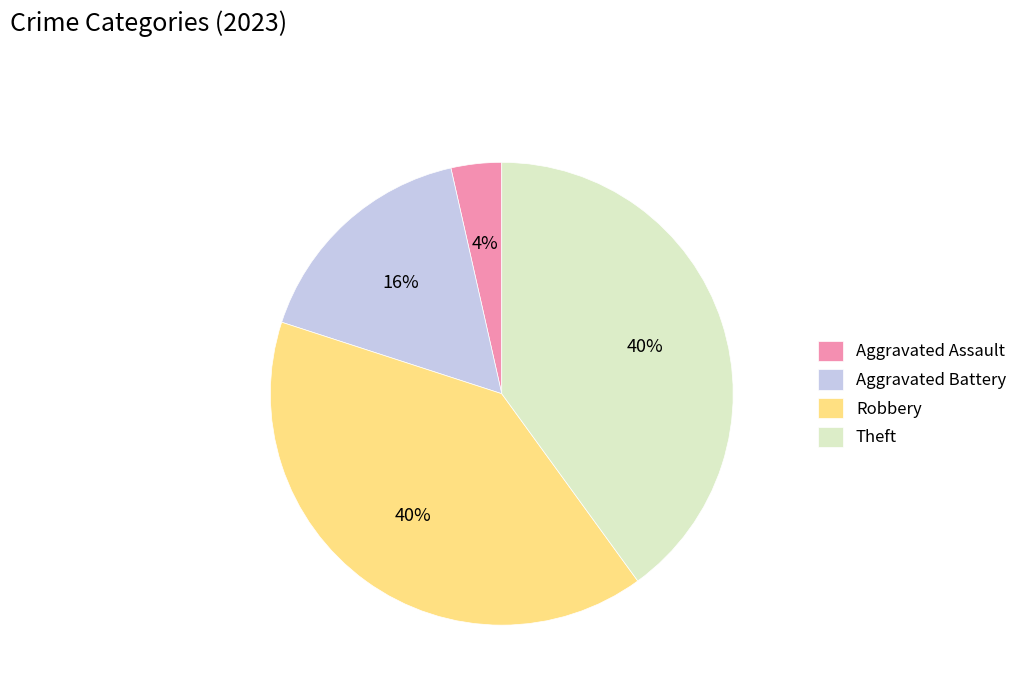

The Theft slice represents 40% of the pie. True or false?

True